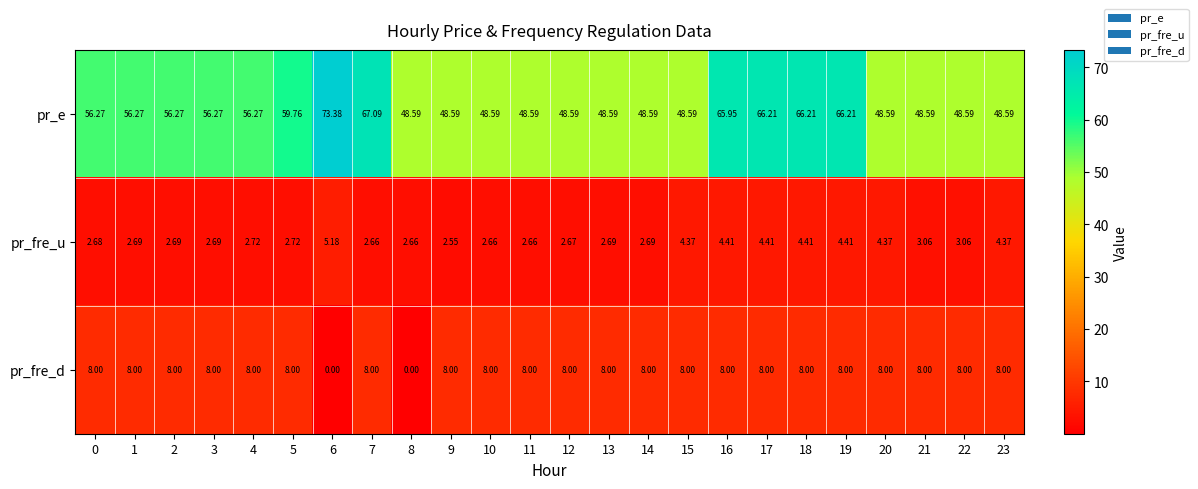

Which series has the largest range (max minus min)?

pr_e